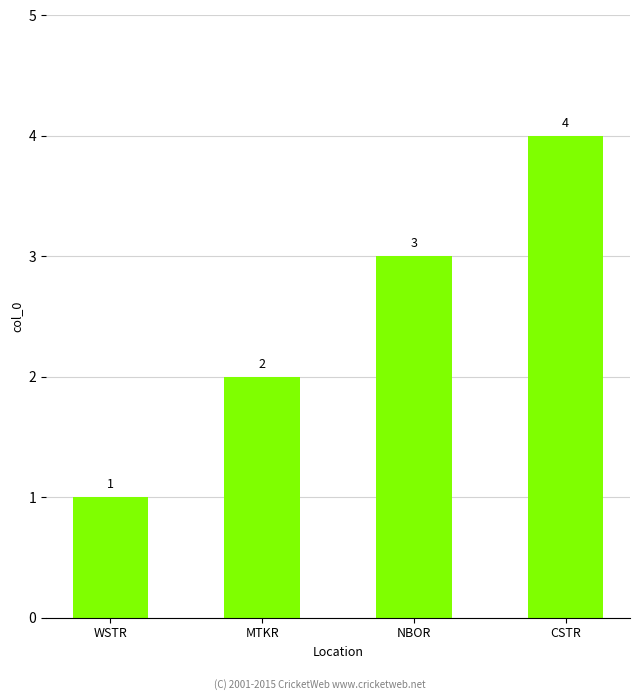

At which label is the value closest to 2?

MTKR